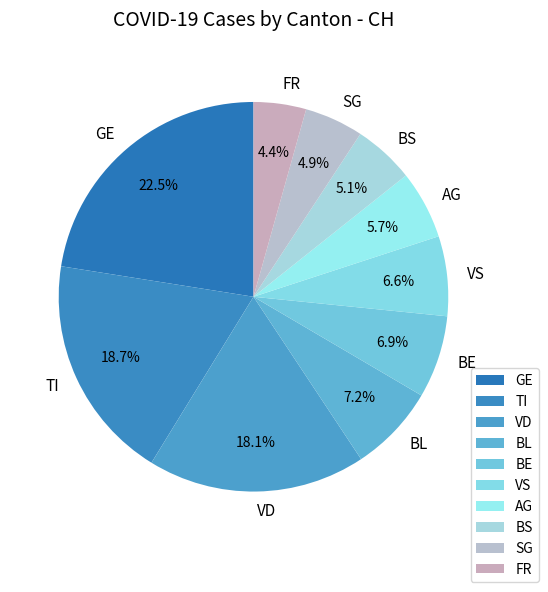

Combined, what portion of the pie is TI and BS?

23.8%